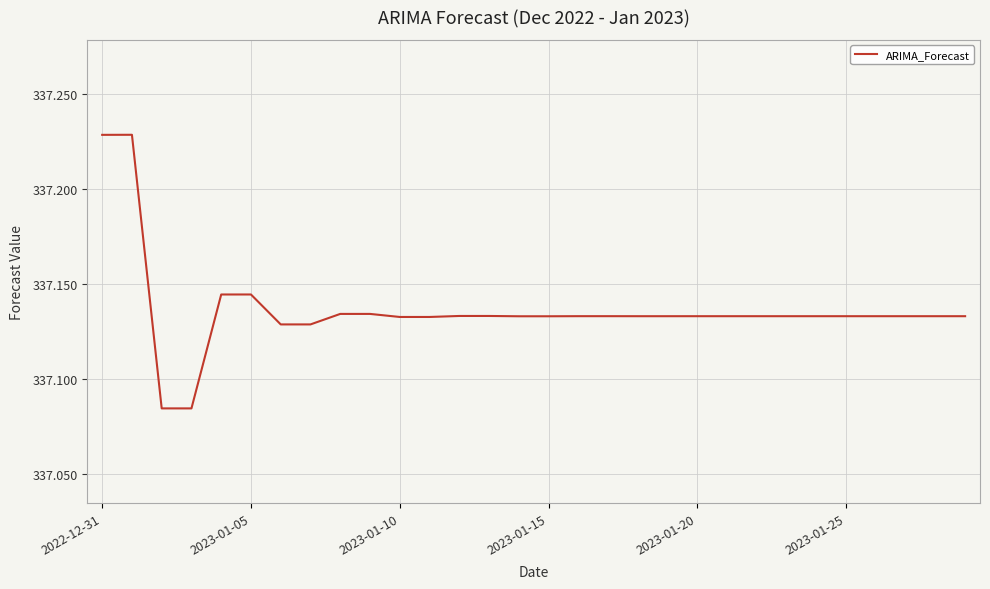

What is the maximum value shown in the chart?

337.2